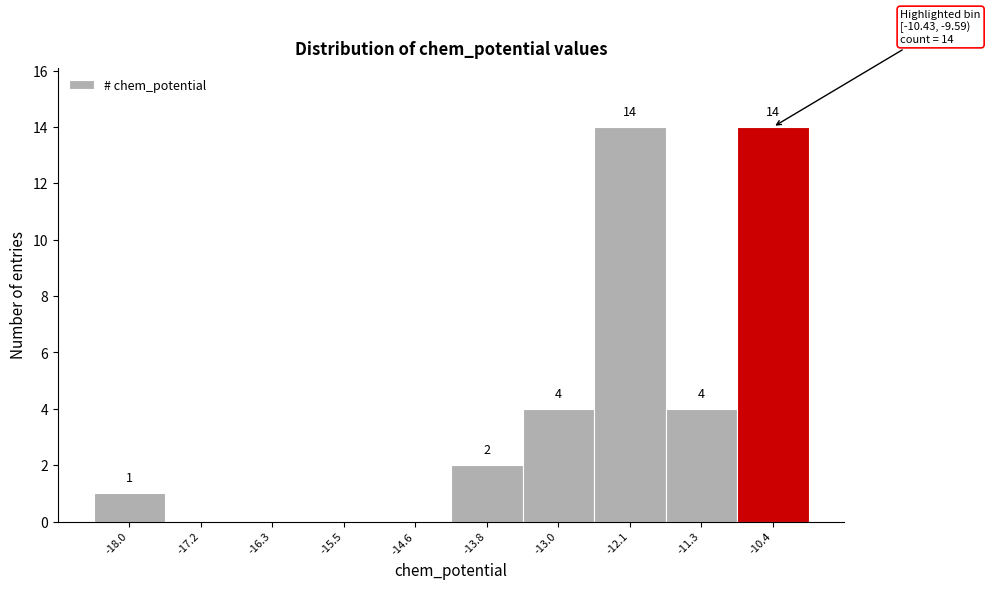

Reading left to right, list all the values displayed in this chart.

-18.0=1	-17.2=0	-16.3=0	-15.5=0	-14.6=0	-13.8=2	-13.0=4	-12.1=14	-11.3=4	-10.4=14